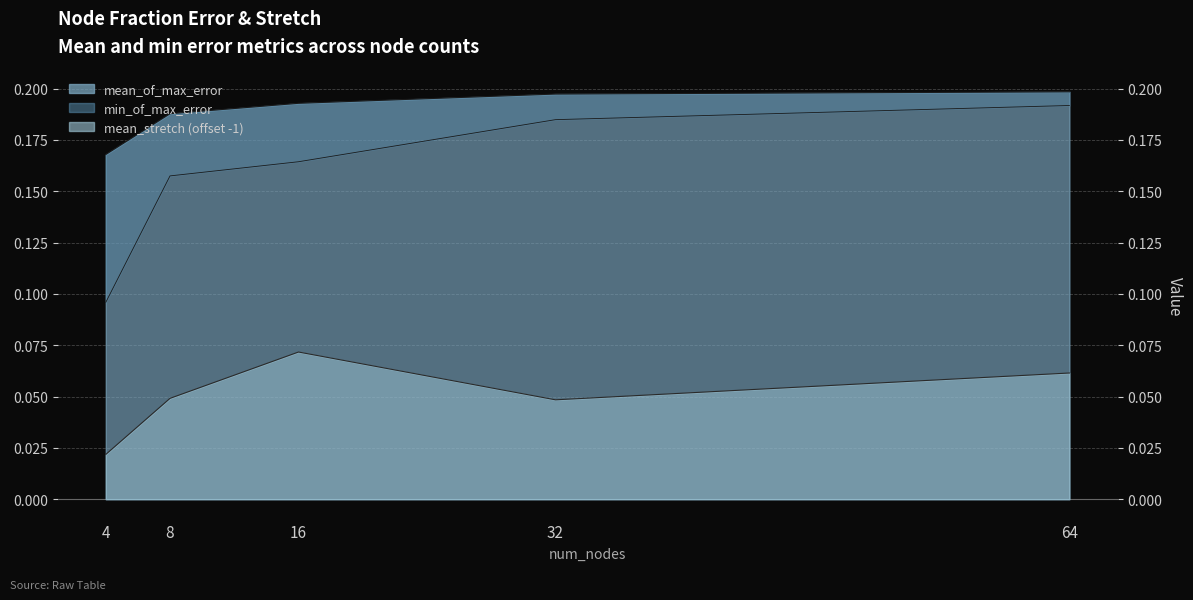

What is the difference between the highest and lowest values at 16?

0.1